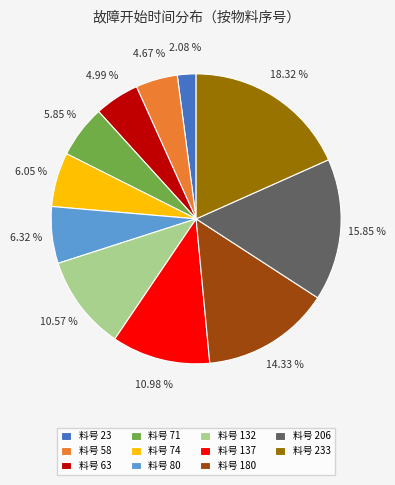

Between 料号 74 and 料号 58, which is larger?

料号 74